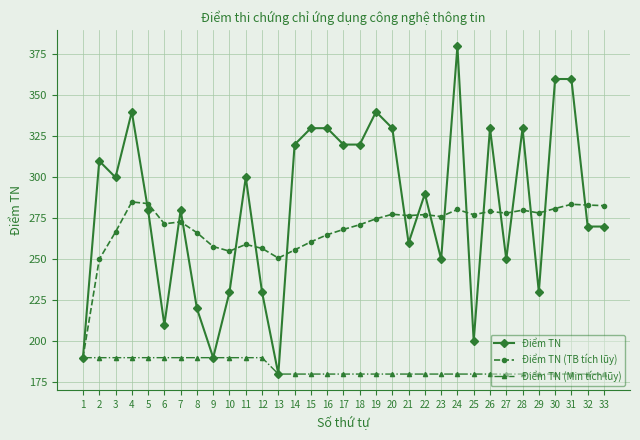

True or false: Điểm TN (TB tích lũy) has more than 0 points higher than both neighbors.

True